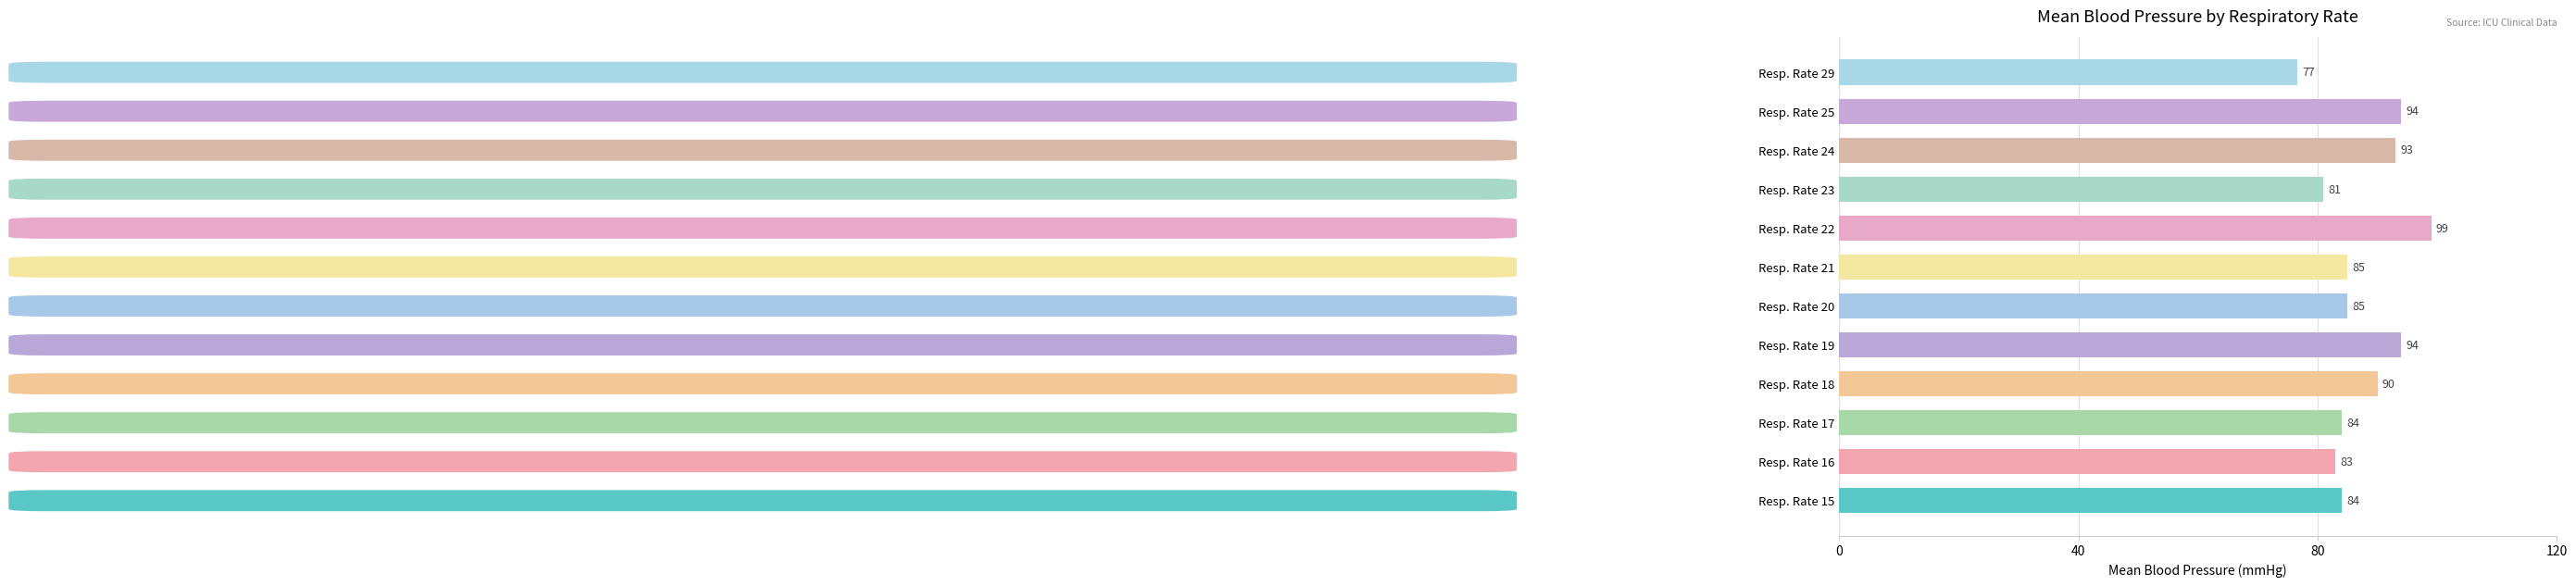

How many categories are shown in the chart?

12